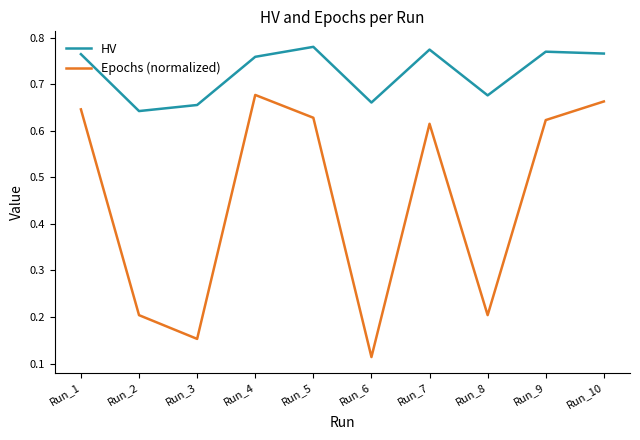

List the series in order of their overall mean, lowest first.

Epochs (normalized), HV